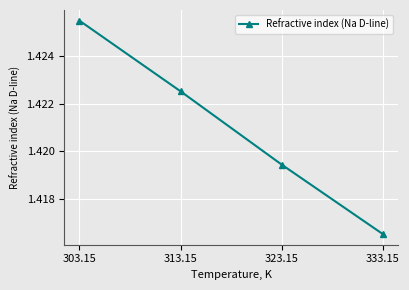

List the labels in order of value, smallest first.

333.15, 323.15, 313.15, 303.15